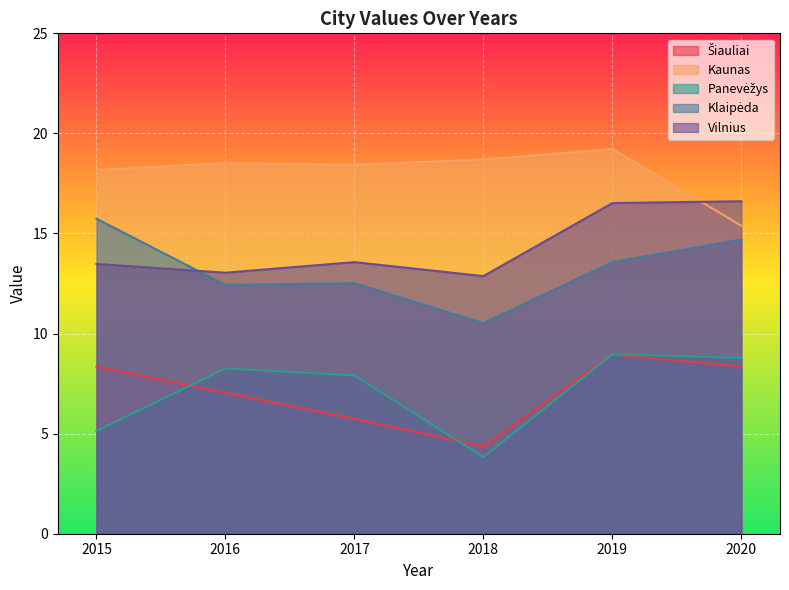

What is the value of the Klaipėda point at the 1st from the left?

15.7